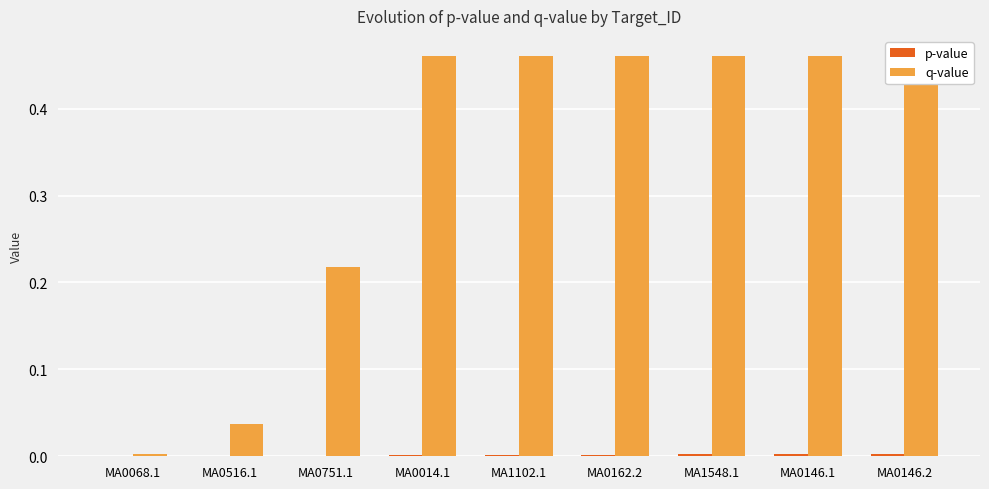

What are all the series names shown in the legend?

p-value, q-value